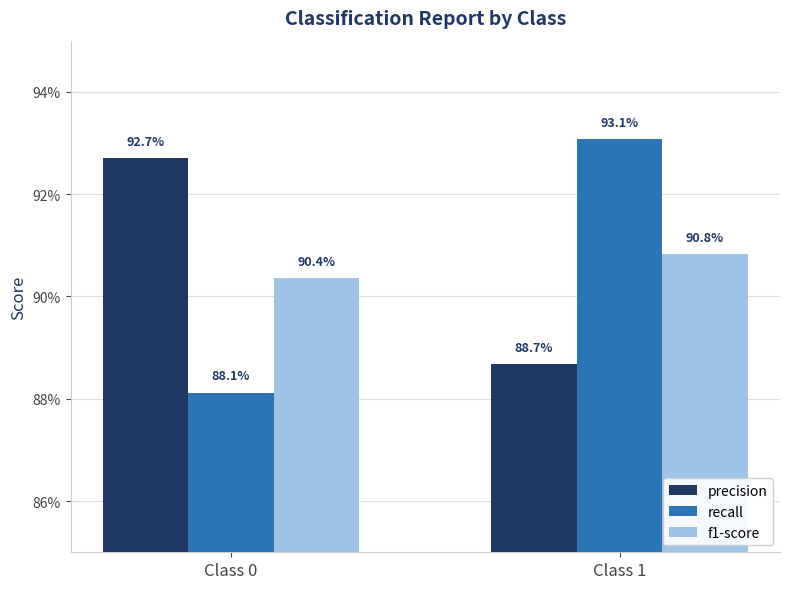

Does the chart contain stacked bars?

No